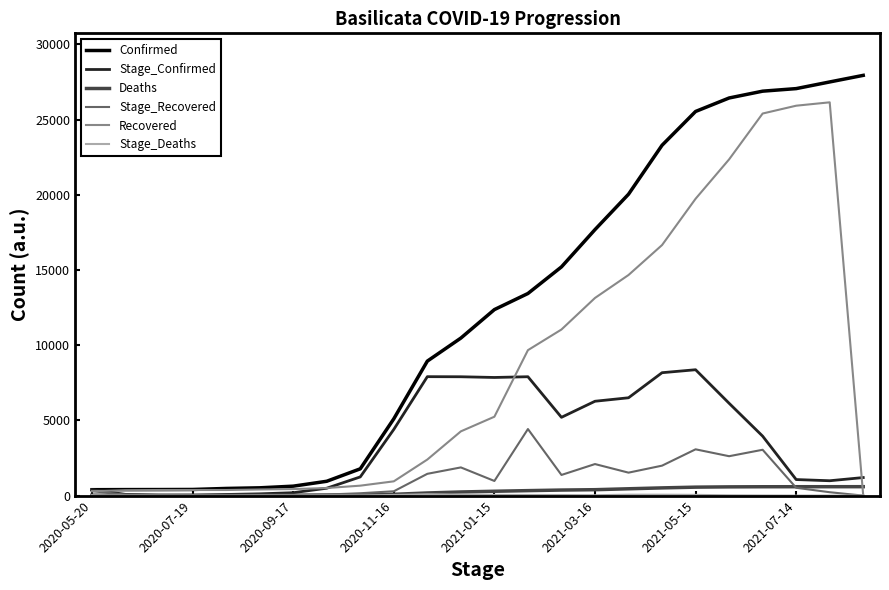

What is the highest value of the Recovered series?

26143